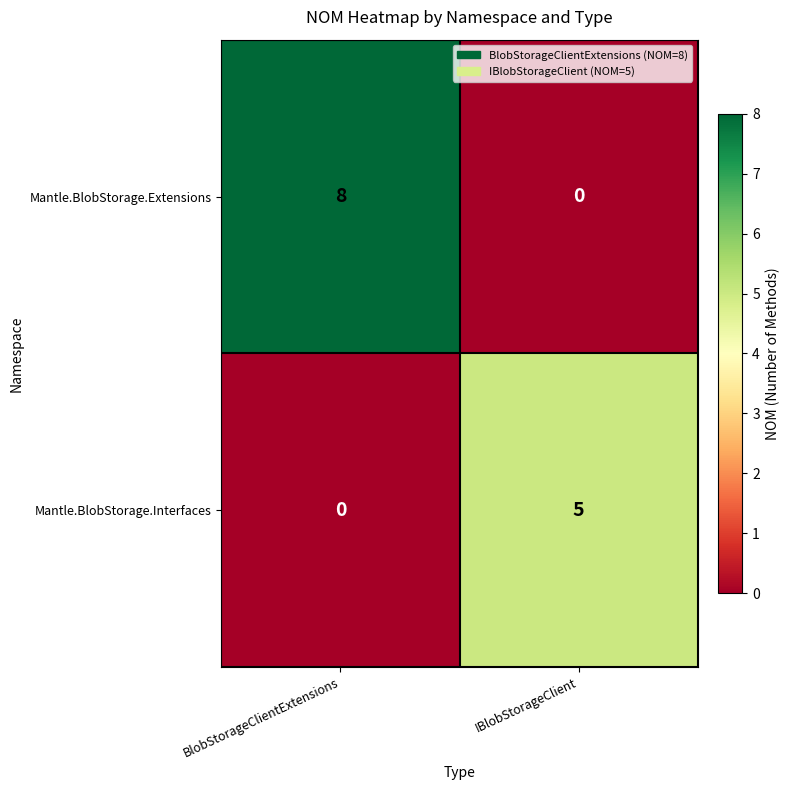

At which category is the sum across all series the highest?

BlobStorageClientExtensions